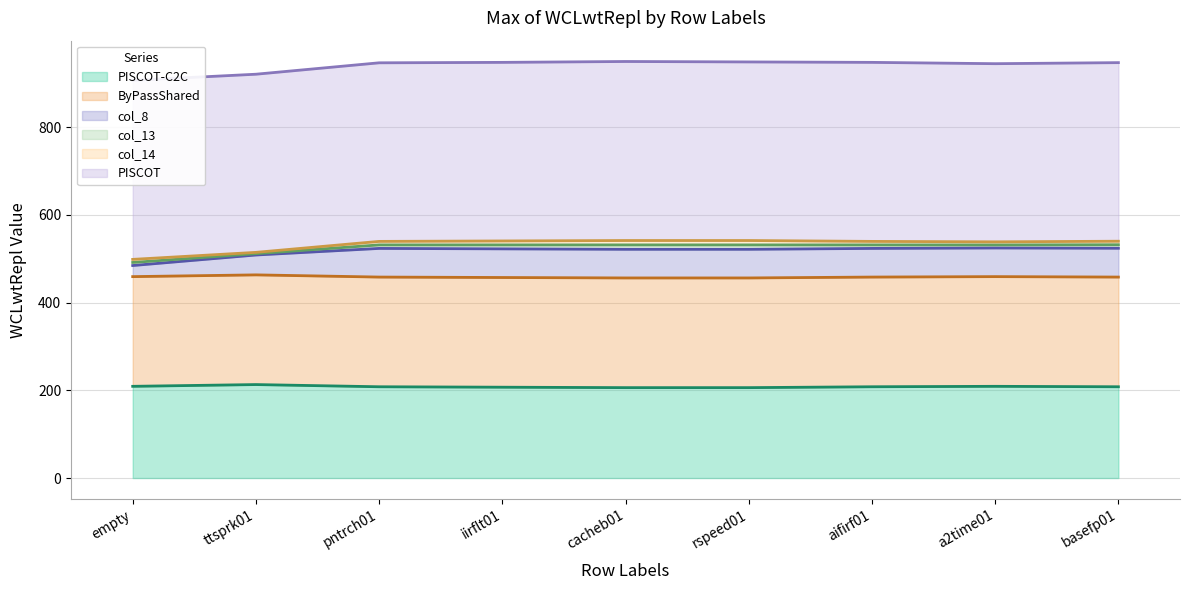

What is the label of the 5th point from the left?

cacheb01